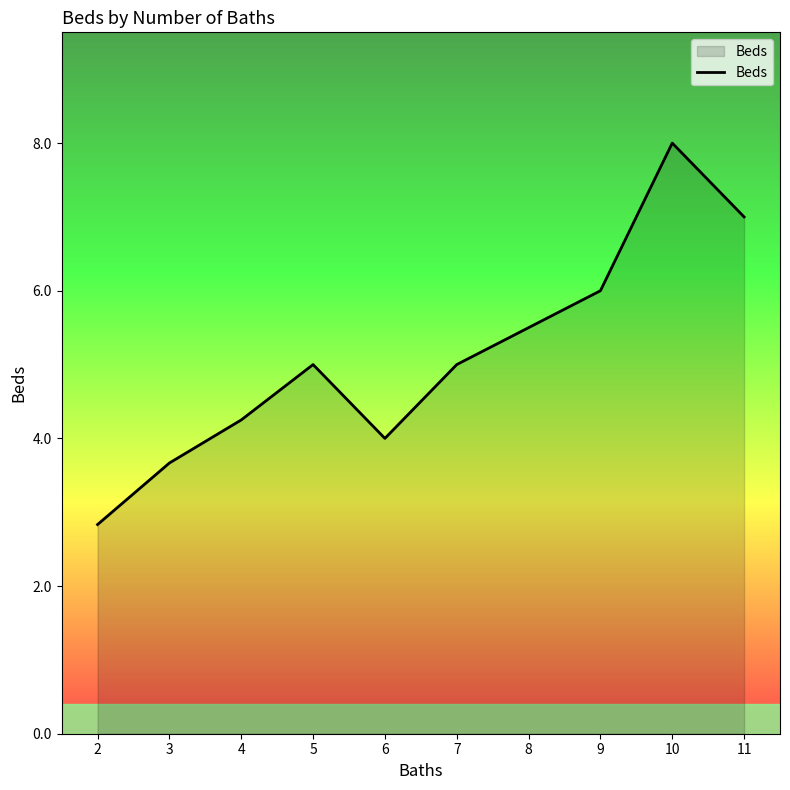

What is the difference between the second highest and minimum values?

4.2